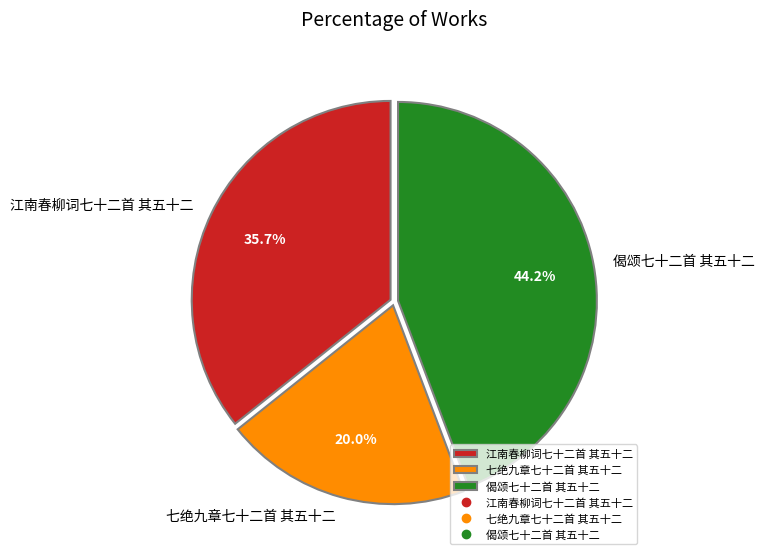

Does 偈颂七十二首 其五十二 represent more than half of the total?

No